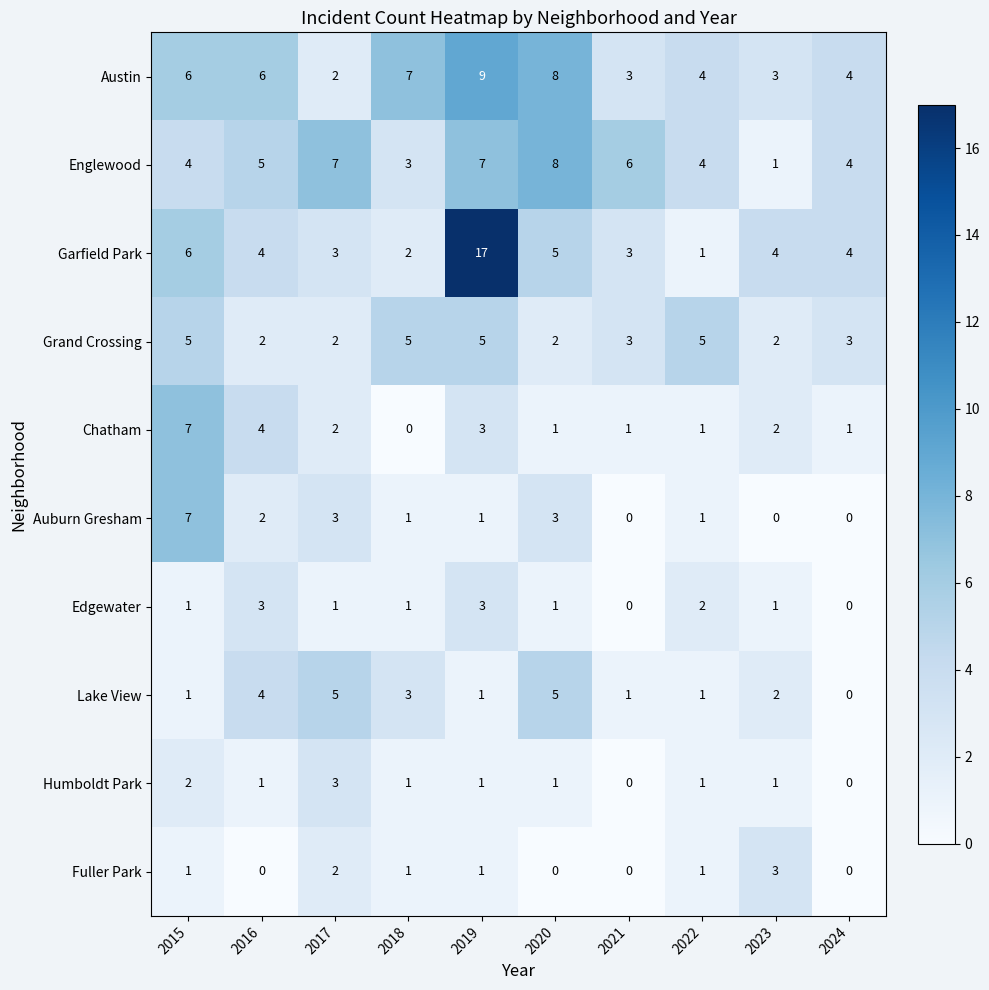

What is the sum of the Edgewater values at 2017 and 2019?

4